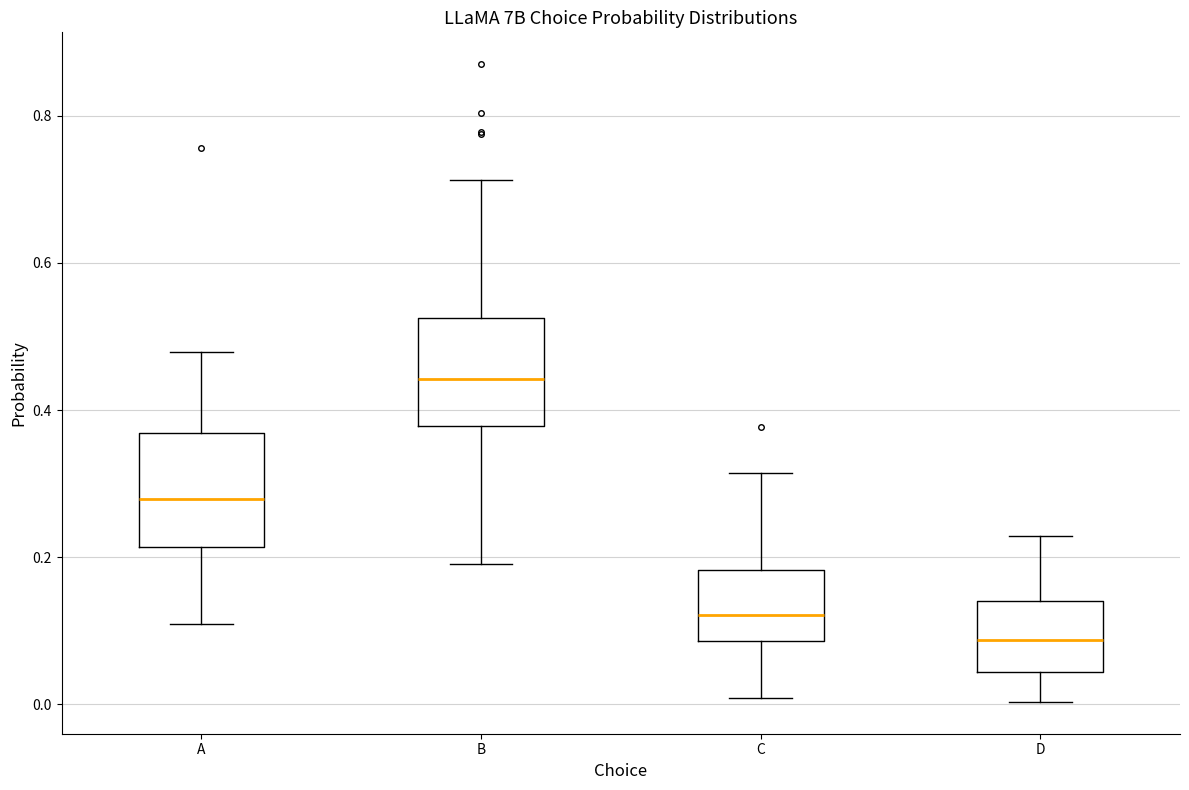

Which box has the highest median line?

B